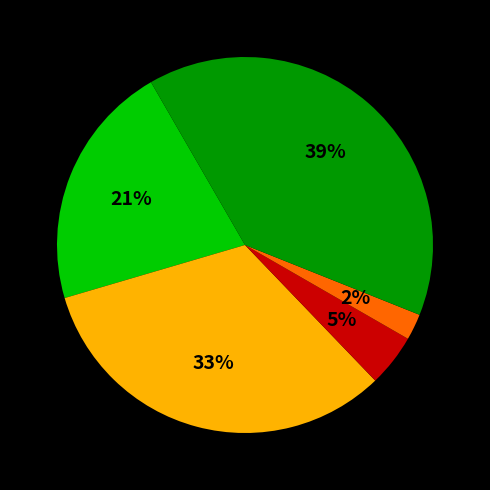

To the nearest percent, what is the difference between the largest and smallest slice percentages?

37%